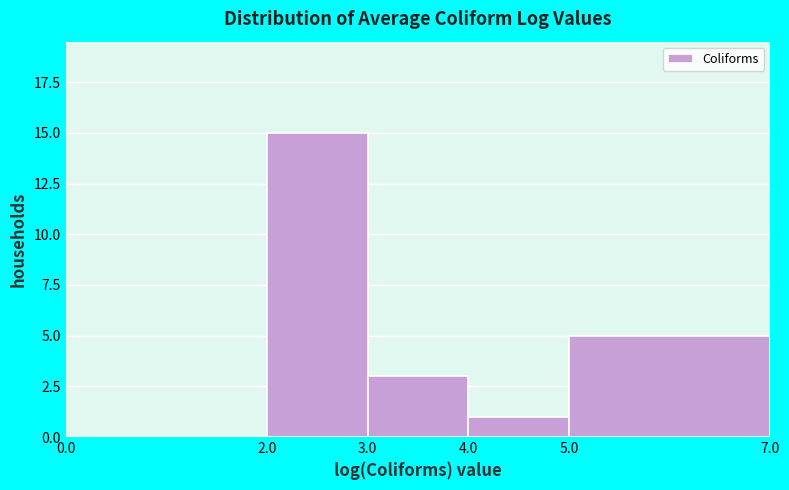

What is the height of the bar covering 4.0 to 5.0 on the x-axis? The values are not printed on the chart, so give them approximately, as read against the axis.

1